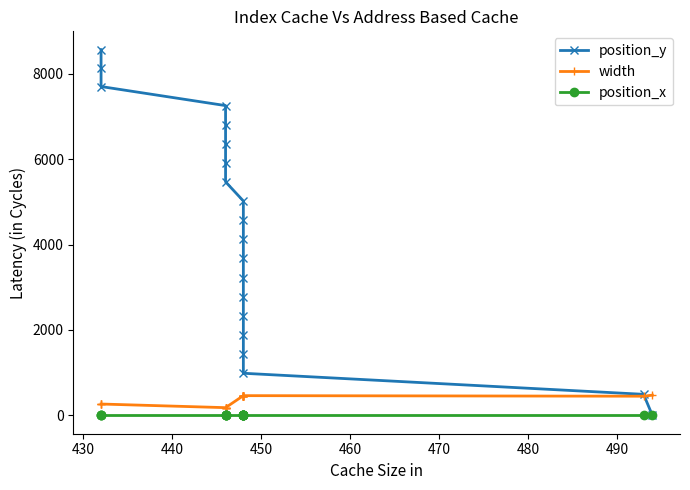

How many data points in position_y are less than 4571?

10